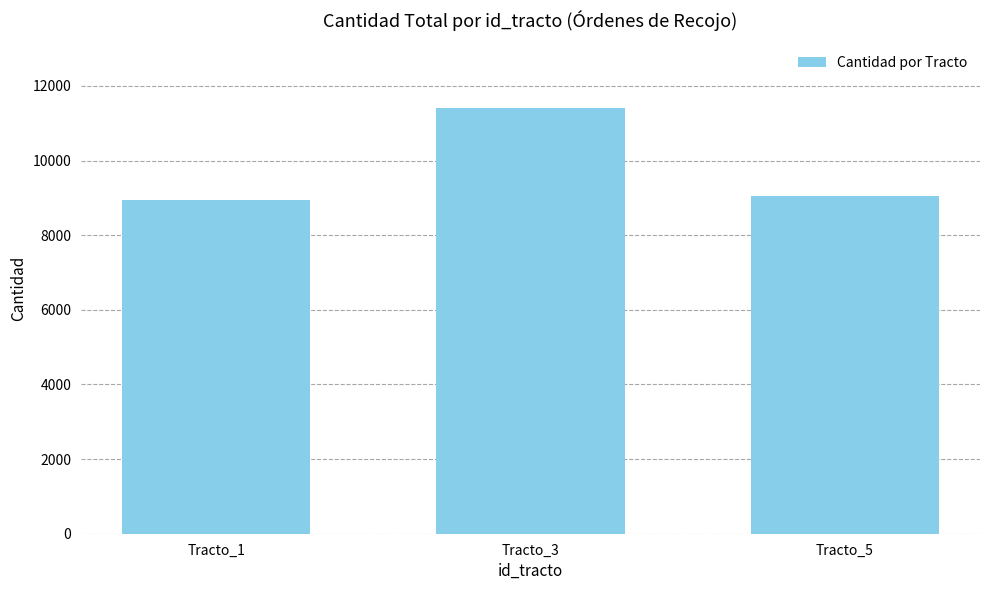

How many data points are less than 9055?

1